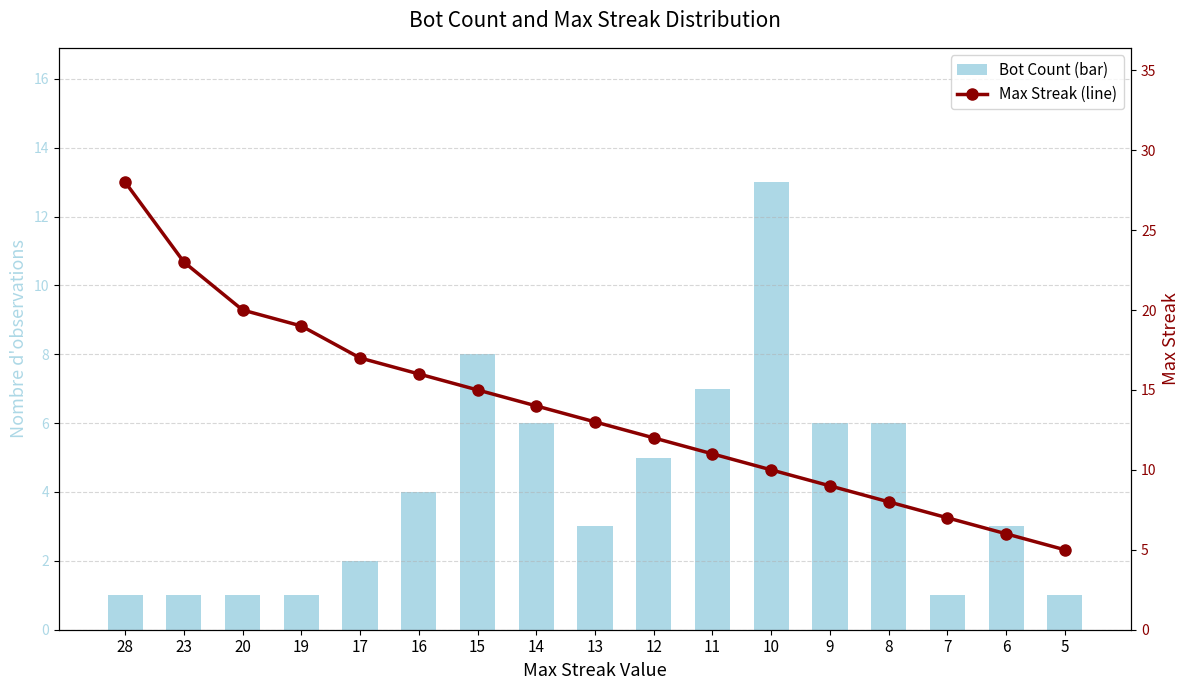

Where is Bot Count (bar) nearest to the value 7?

11